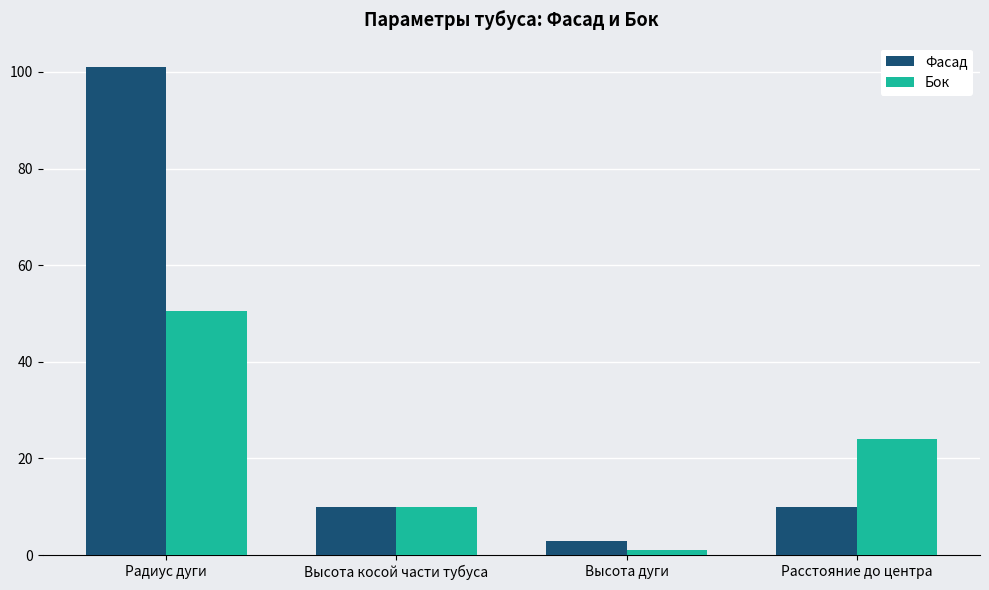

Are the bars horizontal?

No